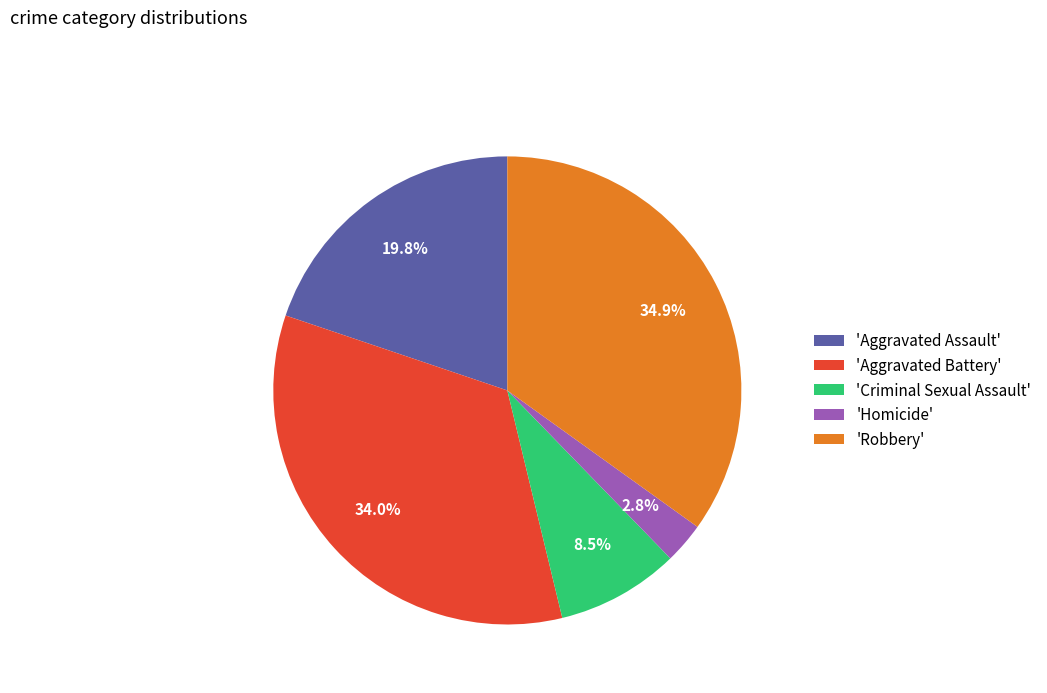

How many slices are in this pie chart?

5